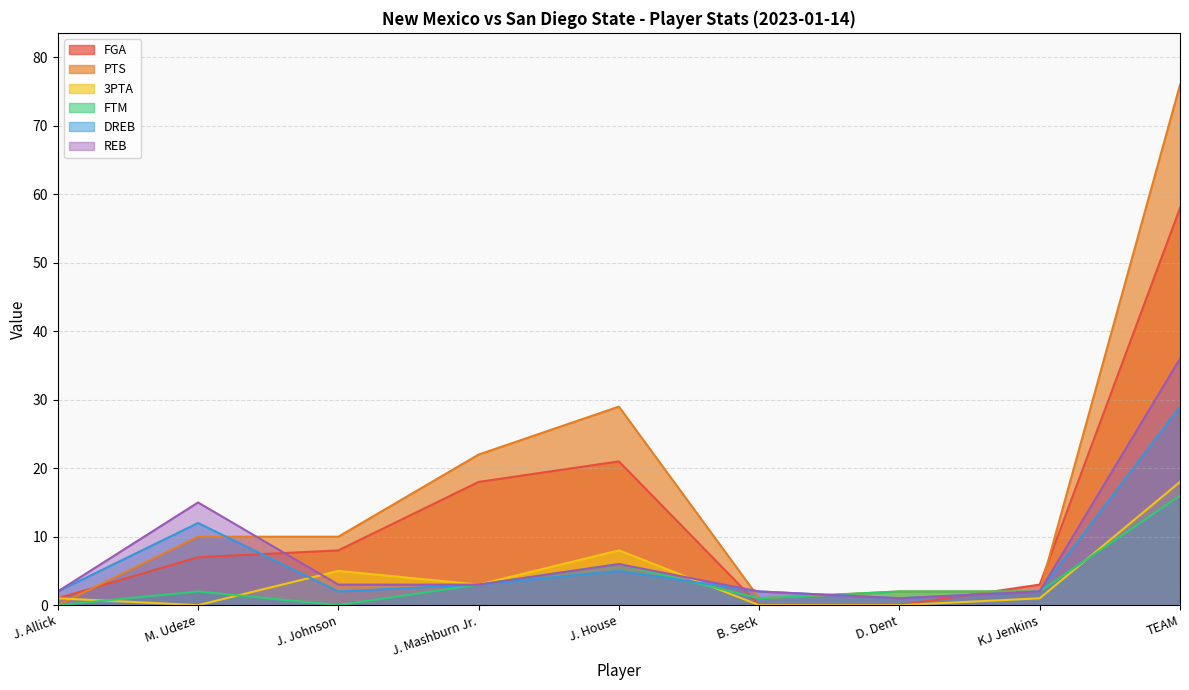

What is the label of the 4th point from the left?

J. Mashburn Jr.